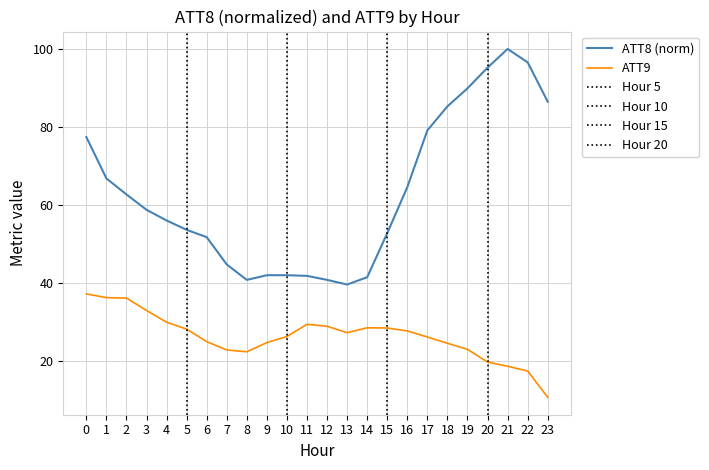

What is the sum of the ATT8 (norm) values at 11 and 16?

106.3